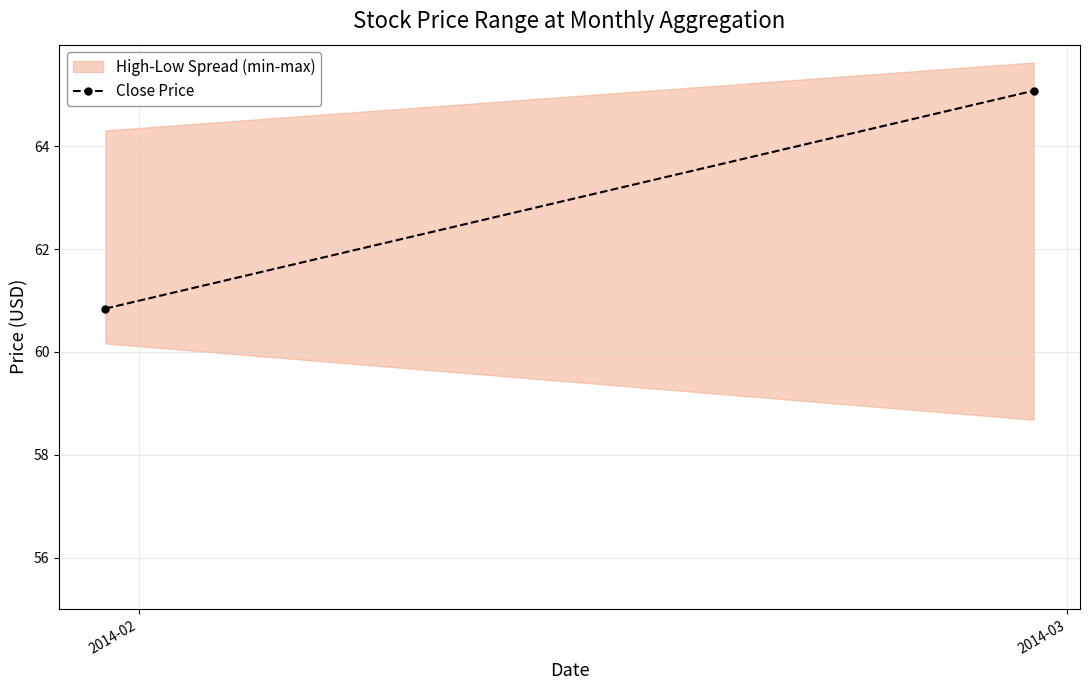

Where is the data nearest to the value 62?

2014-02